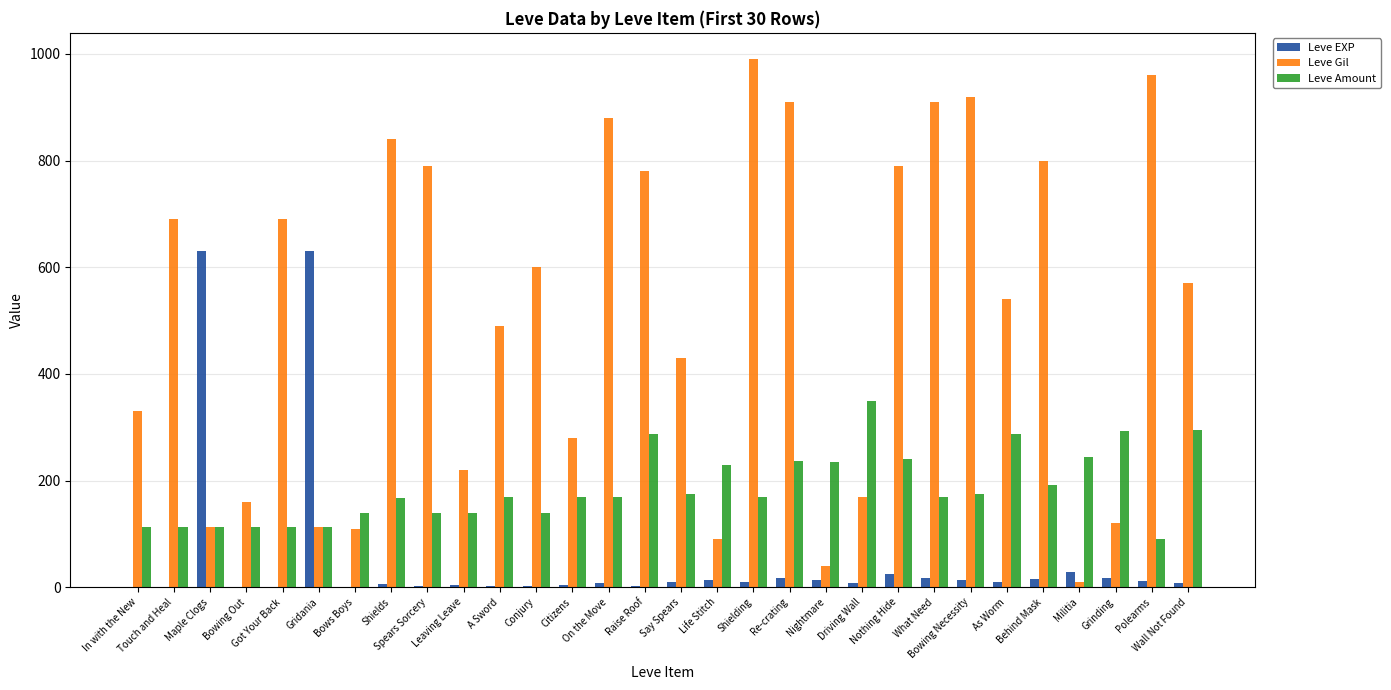

The Leve Amount series shows 68 at Behind Mask. True or false?

False